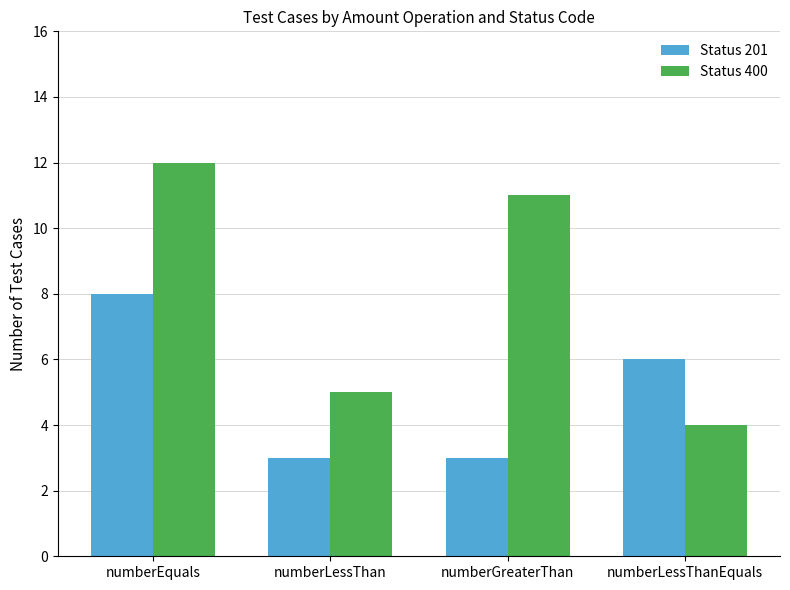

At how many categories does at least one series exceed 7?

2